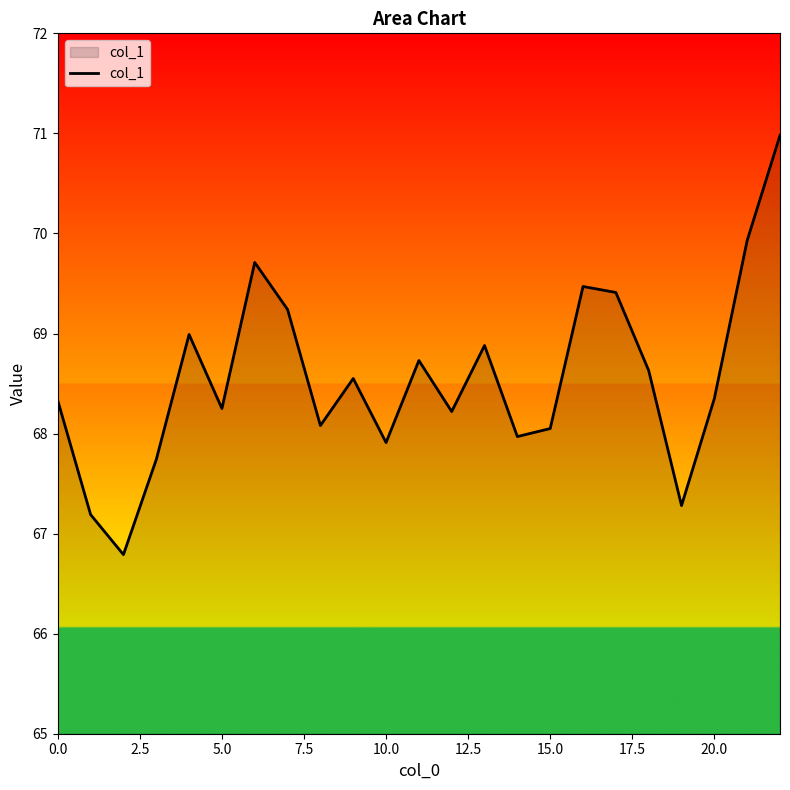

True or false: the data has more than 1 interior local peaks.

True